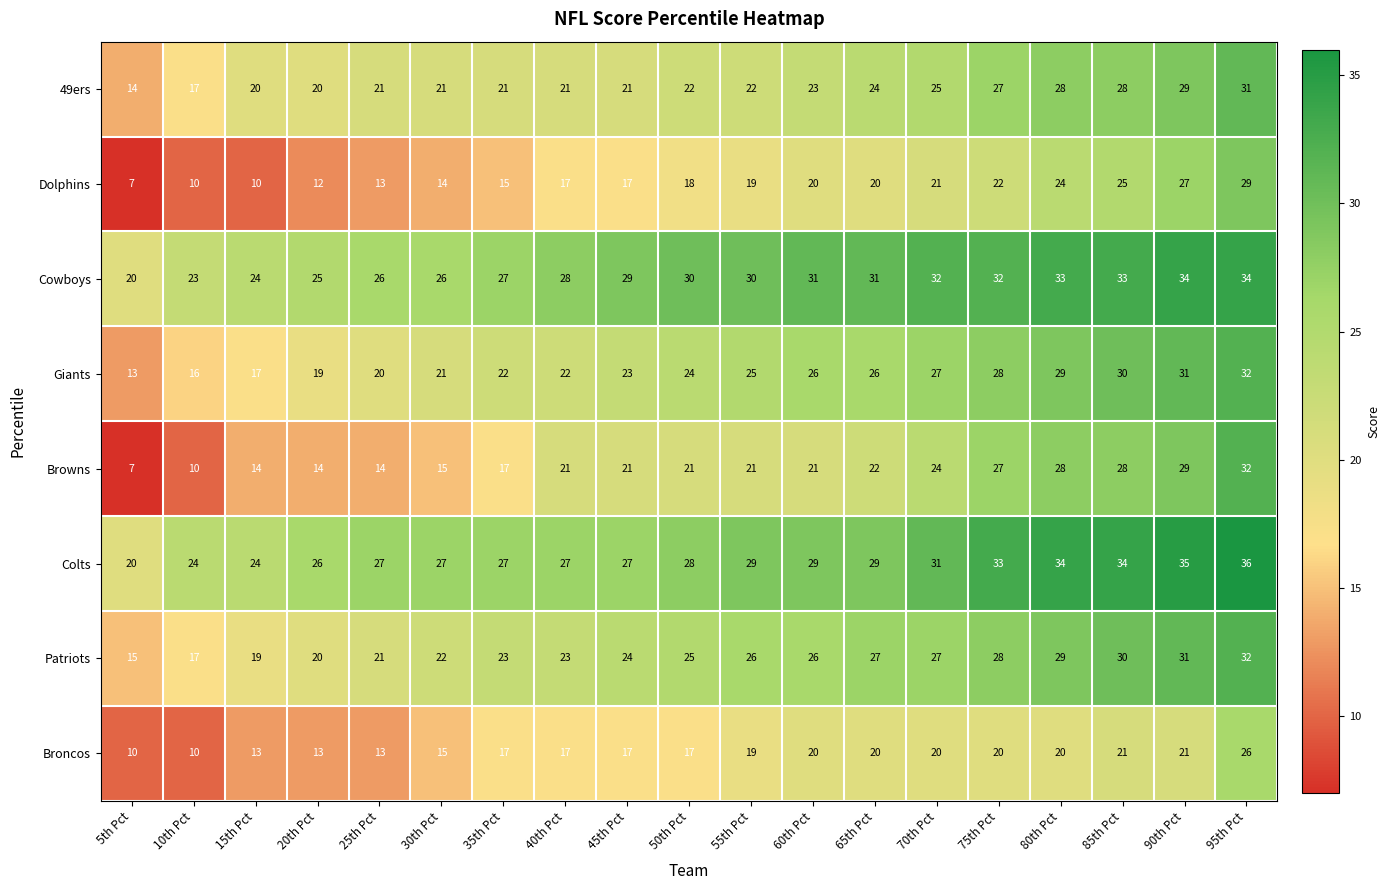

What is the sum of the Cowboys values at 15th Pct and 50th Pct?

54